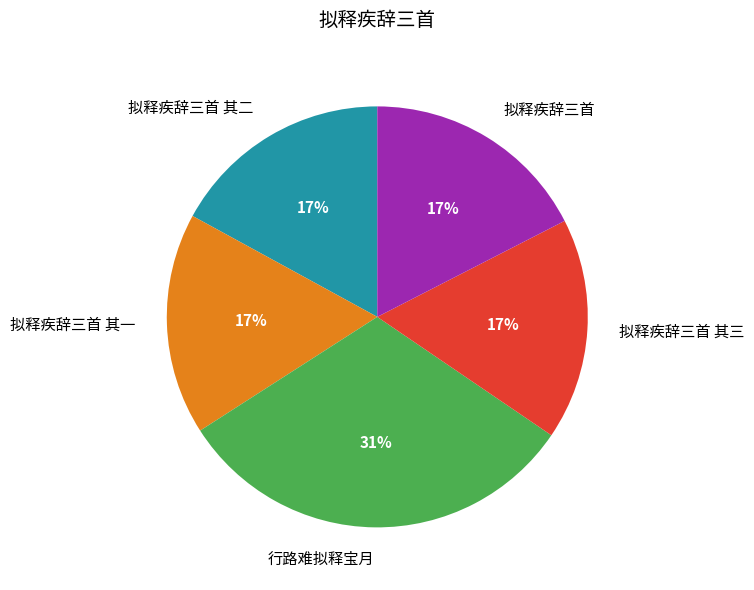

To the nearest percent, what is the average slice percentage?

20%